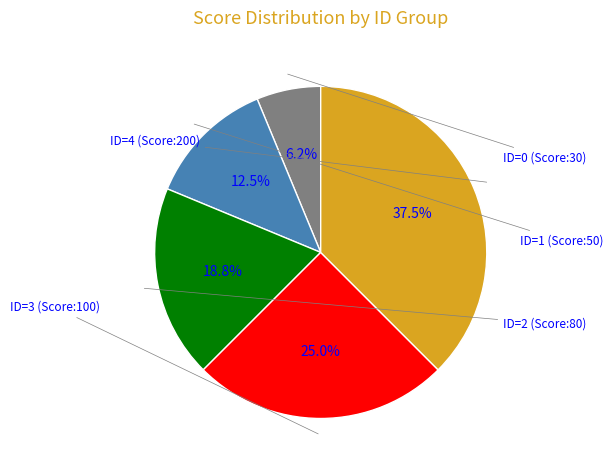

Is there a majority slice in this chart?

No